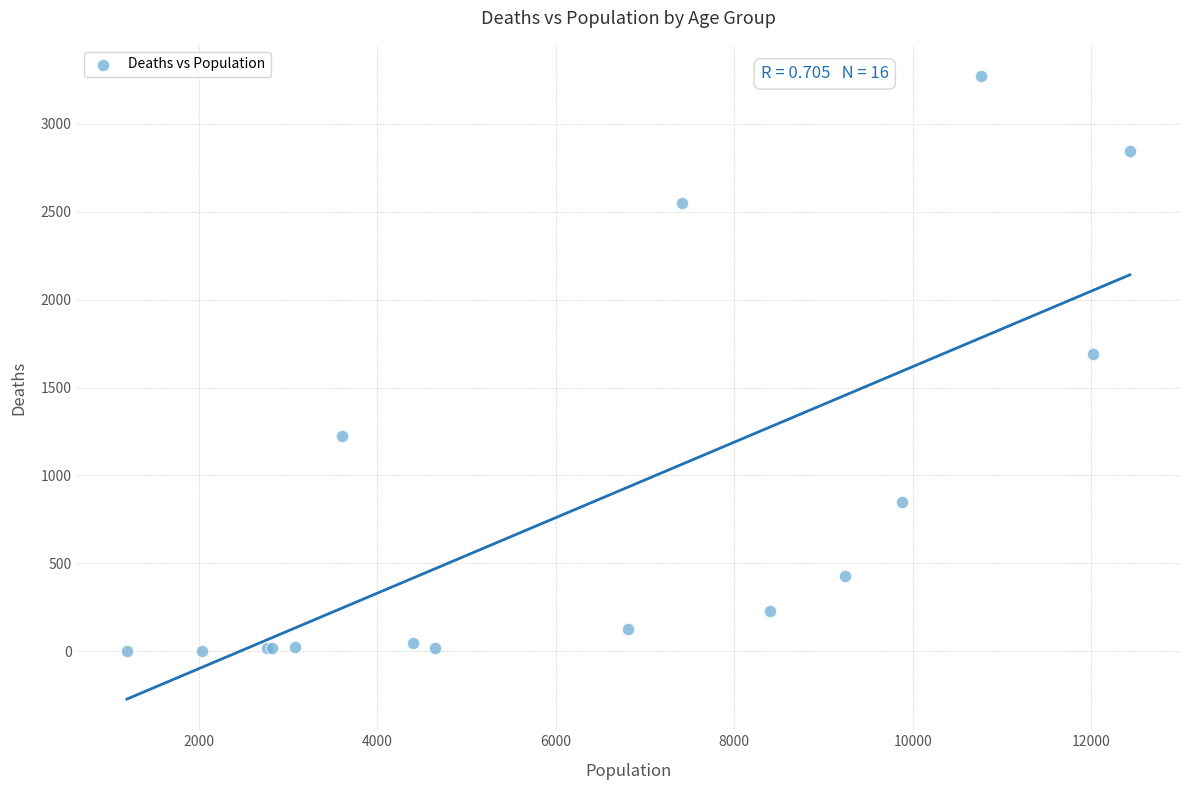

What Y value in the scatter plot is closest to 1638?

1690